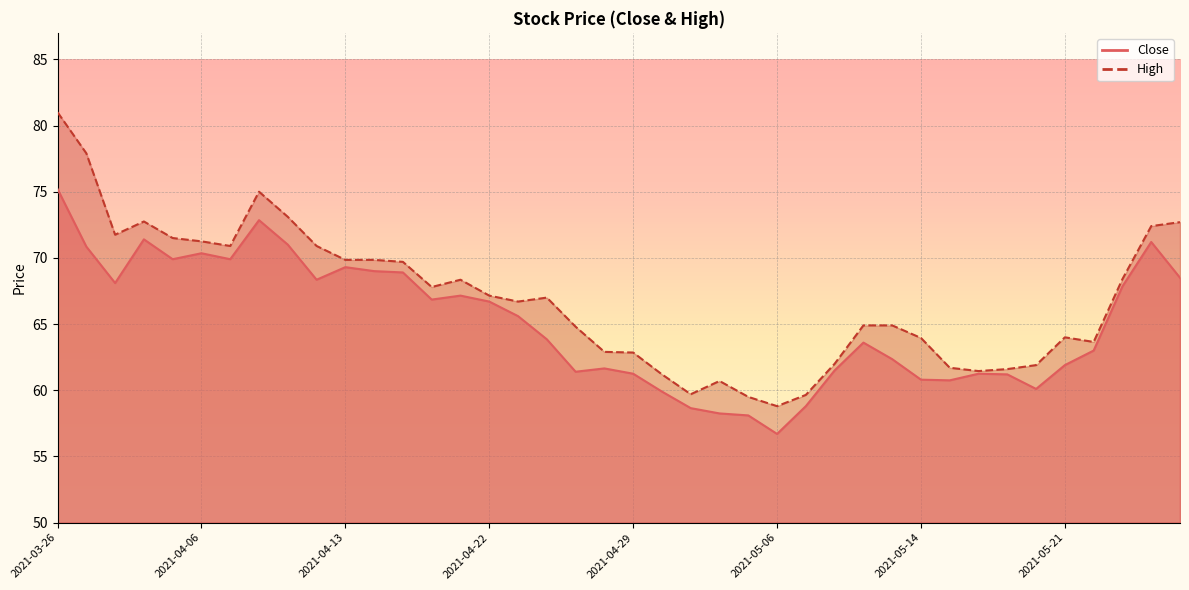

The Close series shows 69.3 at 2021-04-13. True or false?

True